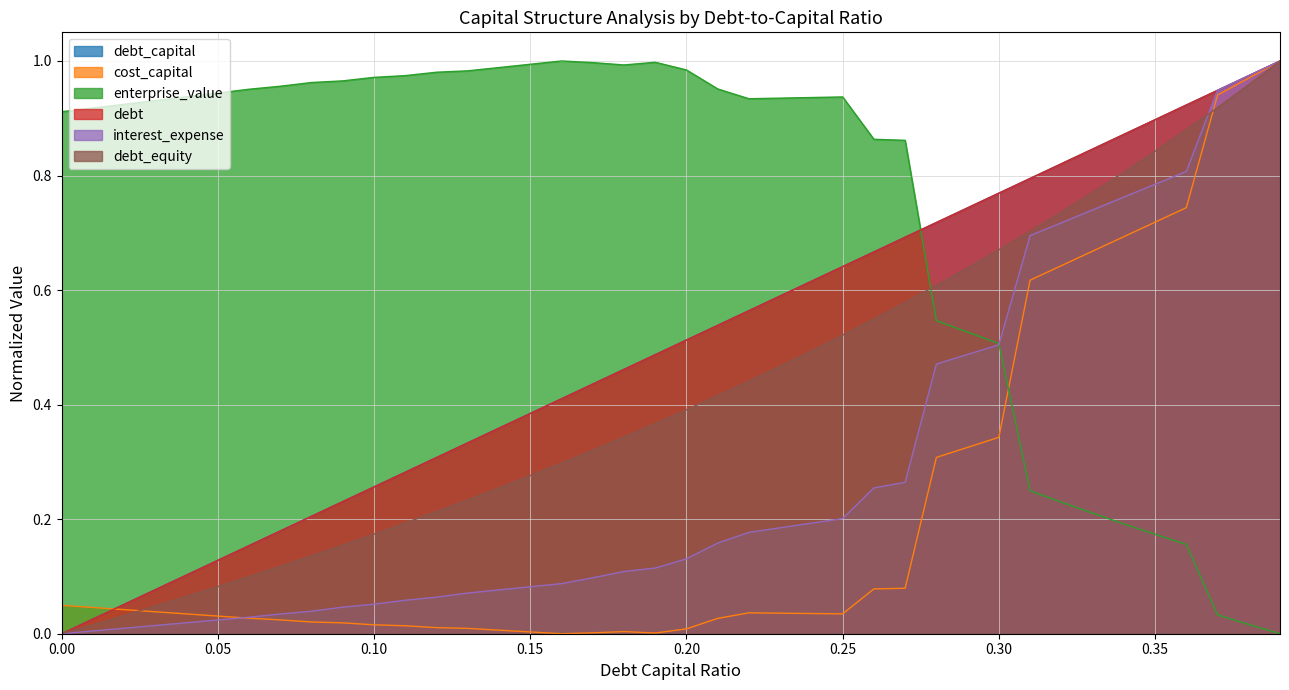

At which category does cost_capital reach its first local peak?

0.18